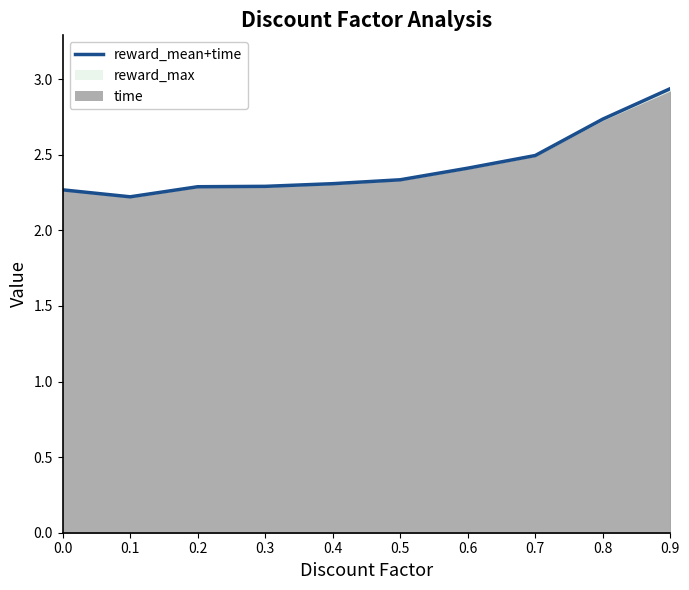

True or false: the data shows 4.0 at 0.3.

False